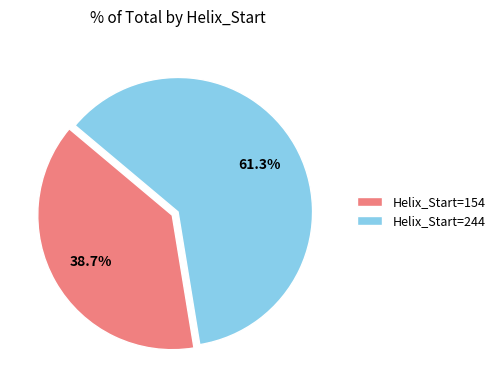

What is the largest slice in the pie chart?

Helix_Start=244